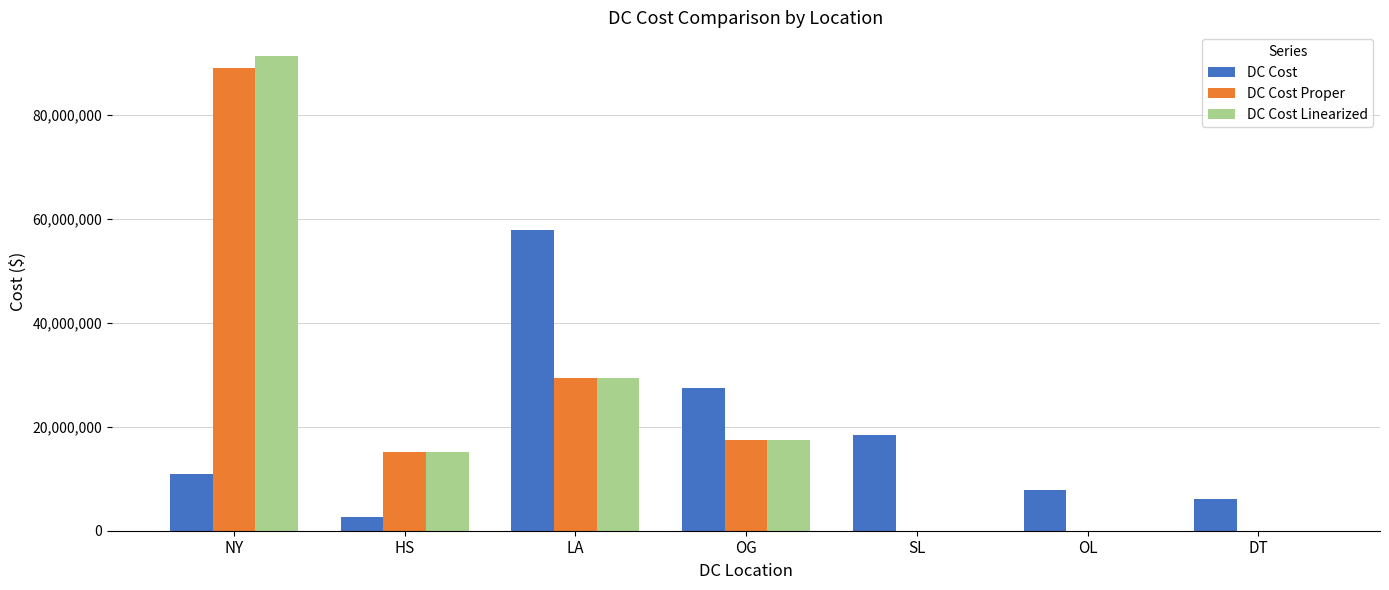

Which series has the largest range (max minus min)?

DC Cost Linearized